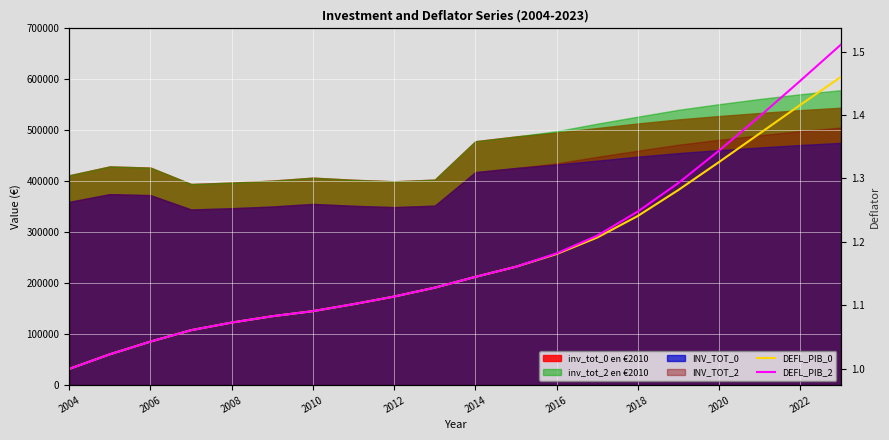

Which series changed the most between 2012 and 2018?

DEFL_PIB_2